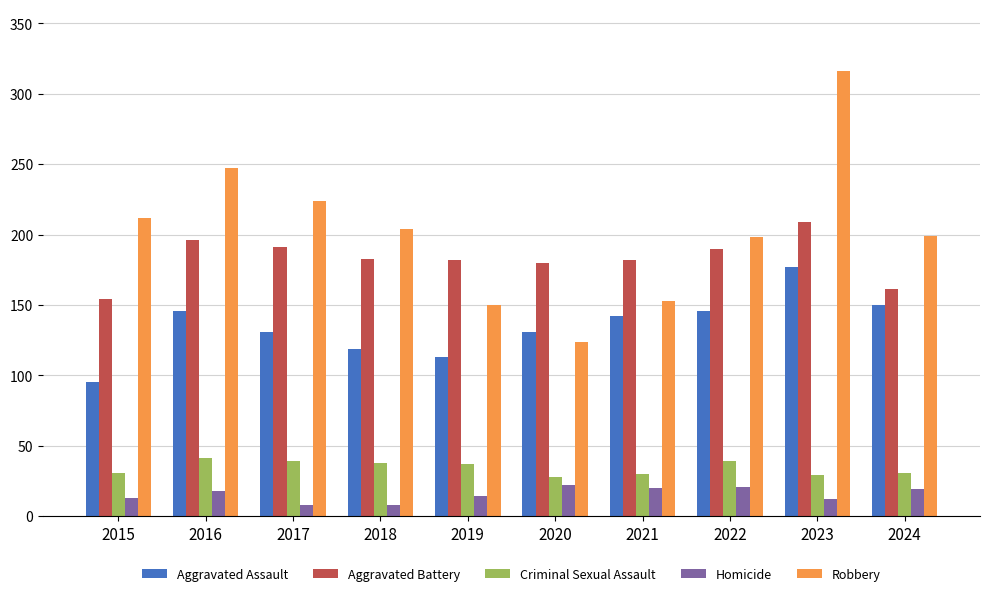

How many bars are there in each group?

5